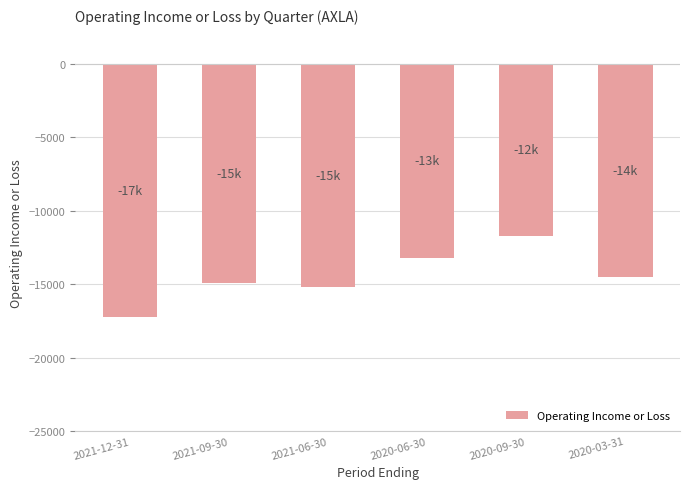

What is the approximate value at 2020-03-31, to the nearest 100?

-14500